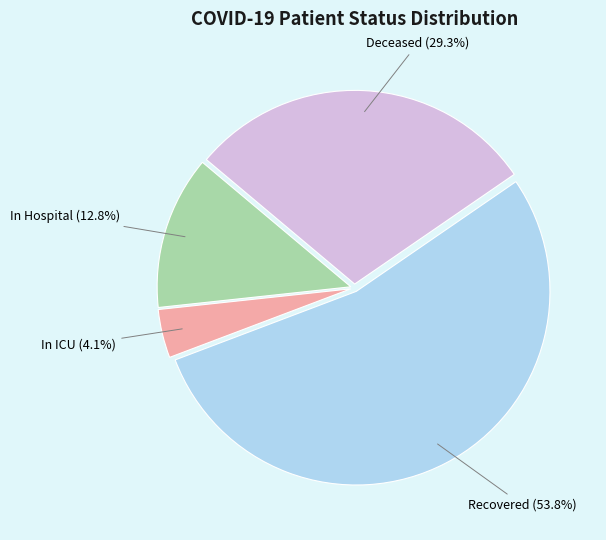

Is there any slice that represents more than half of the pie?

Yes